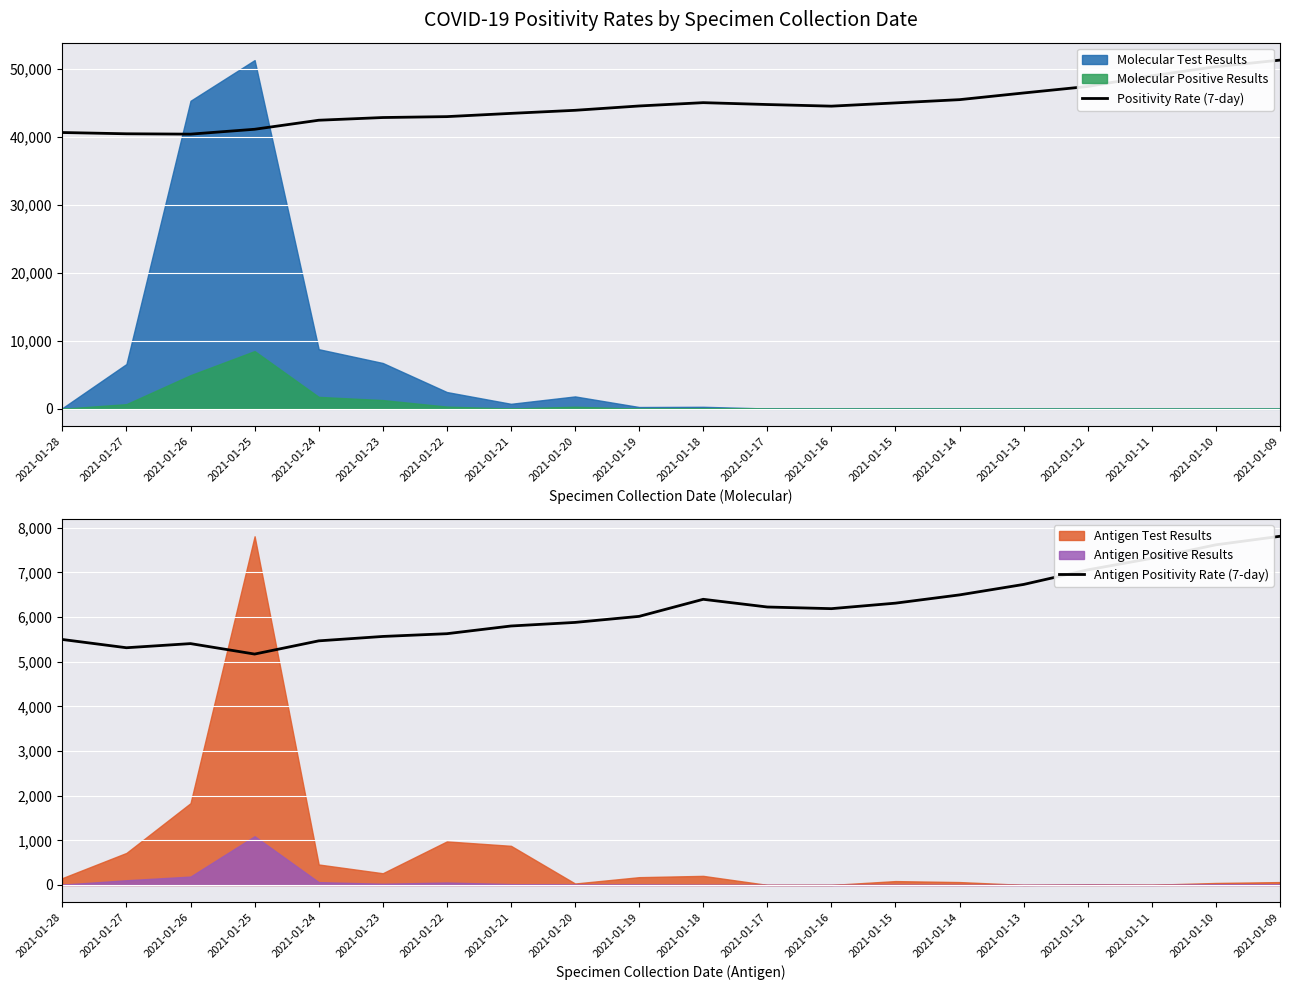

What value does the Positivity Rate (7-day) series have at 2021-01-28?

40674.5